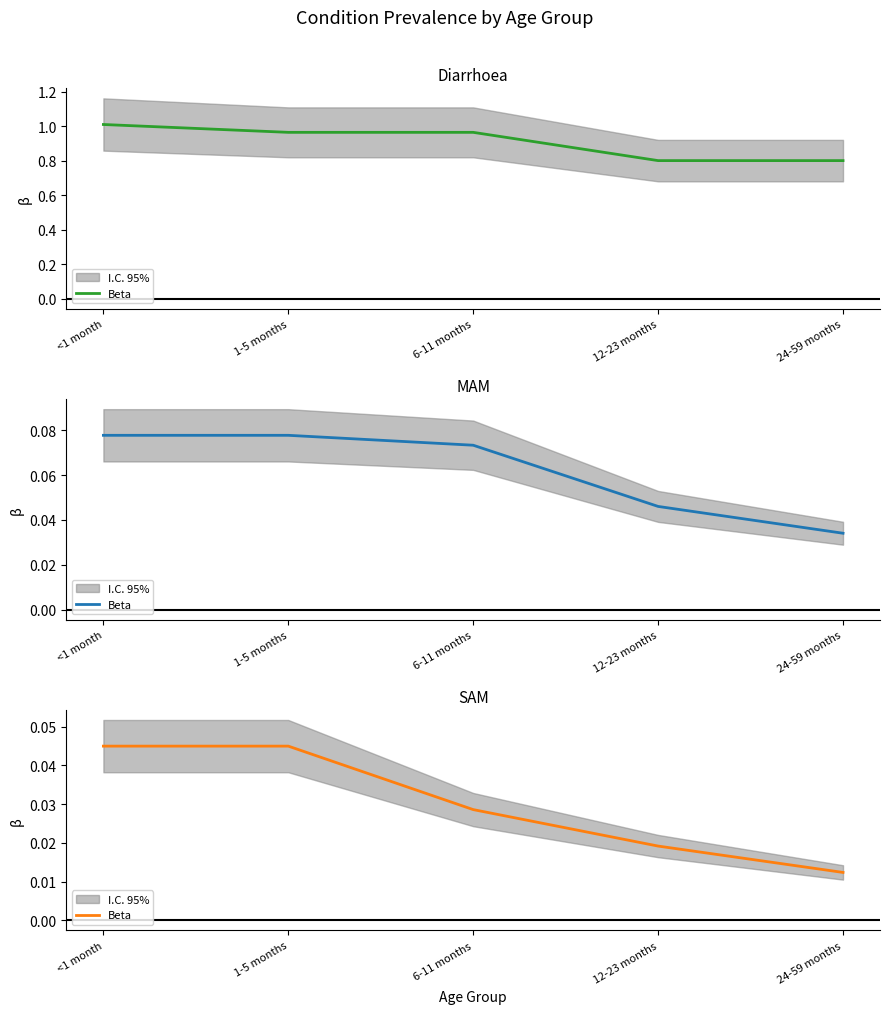

The chart shows a value of 0.1 at 1-5 months. True or false?

False